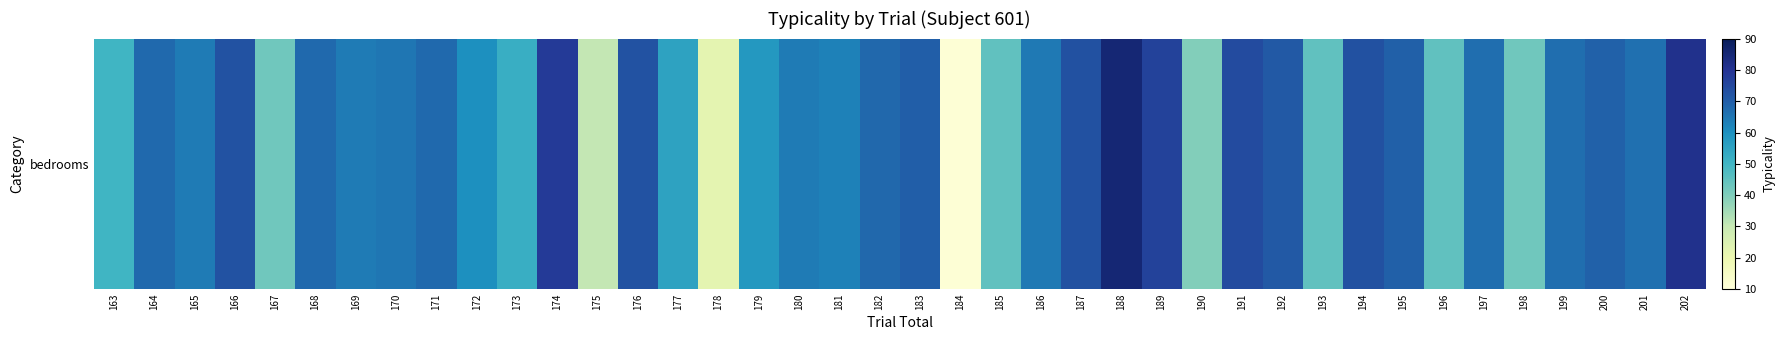

At which label is the value closest to 48?

163